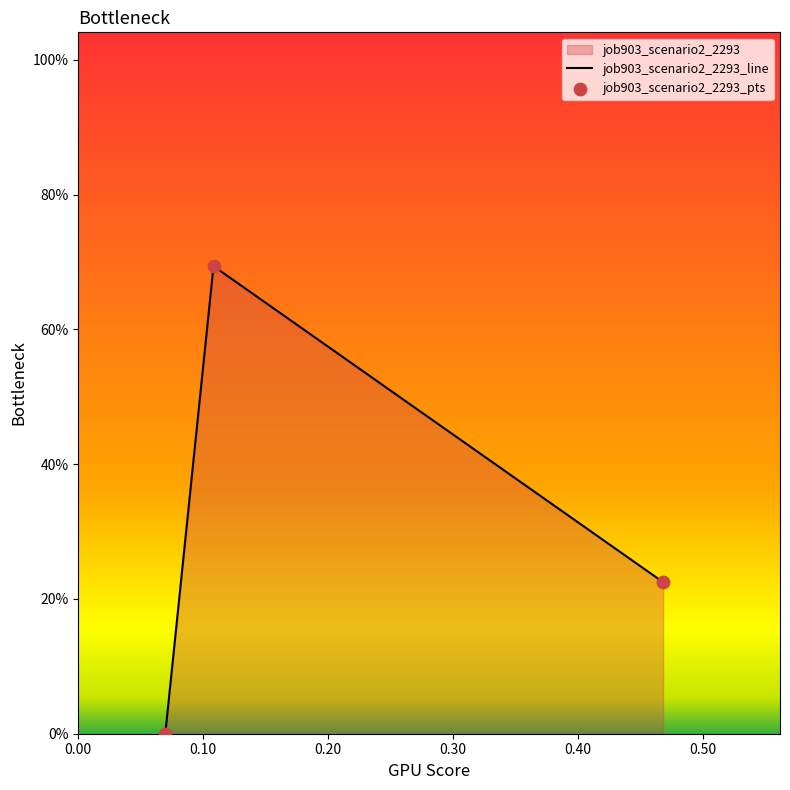

Which series has the largest total across all categories?

job903_scenario2_2293_line